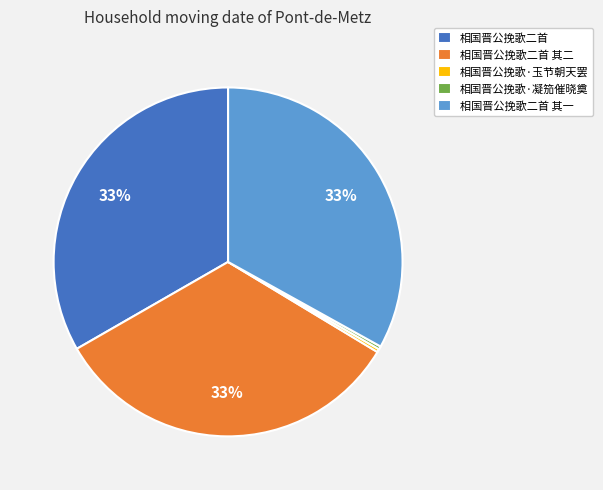

To the nearest percent, what is the difference between the 相国晋公挽歌二首 其二 and 相国晋公挽歌·凝笳催晓奠 slice percentages?

33%